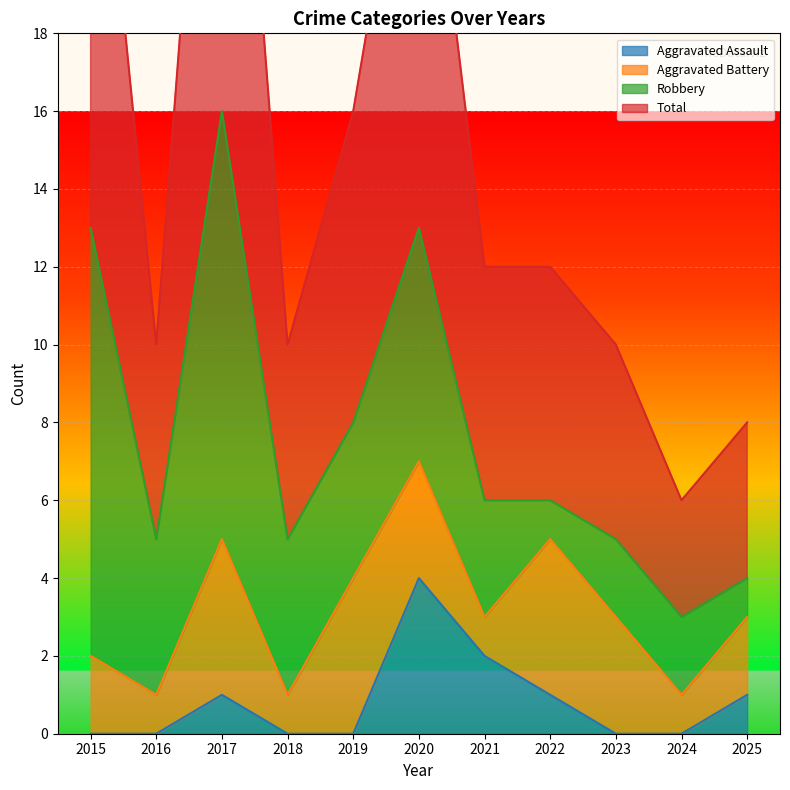

Is the value of Aggravated Assault at 2018 greater than the value of Total at 2022?

No